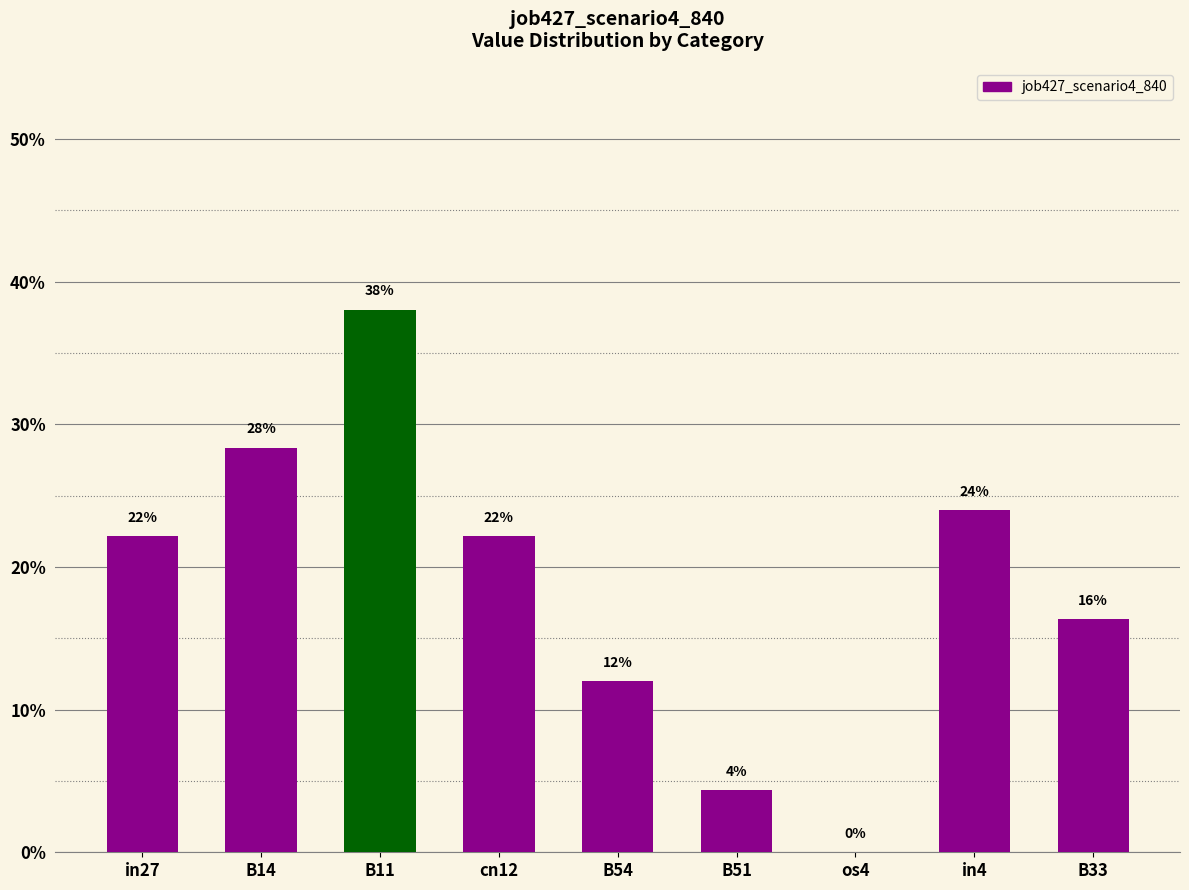

What is the sum of all values?

1.7